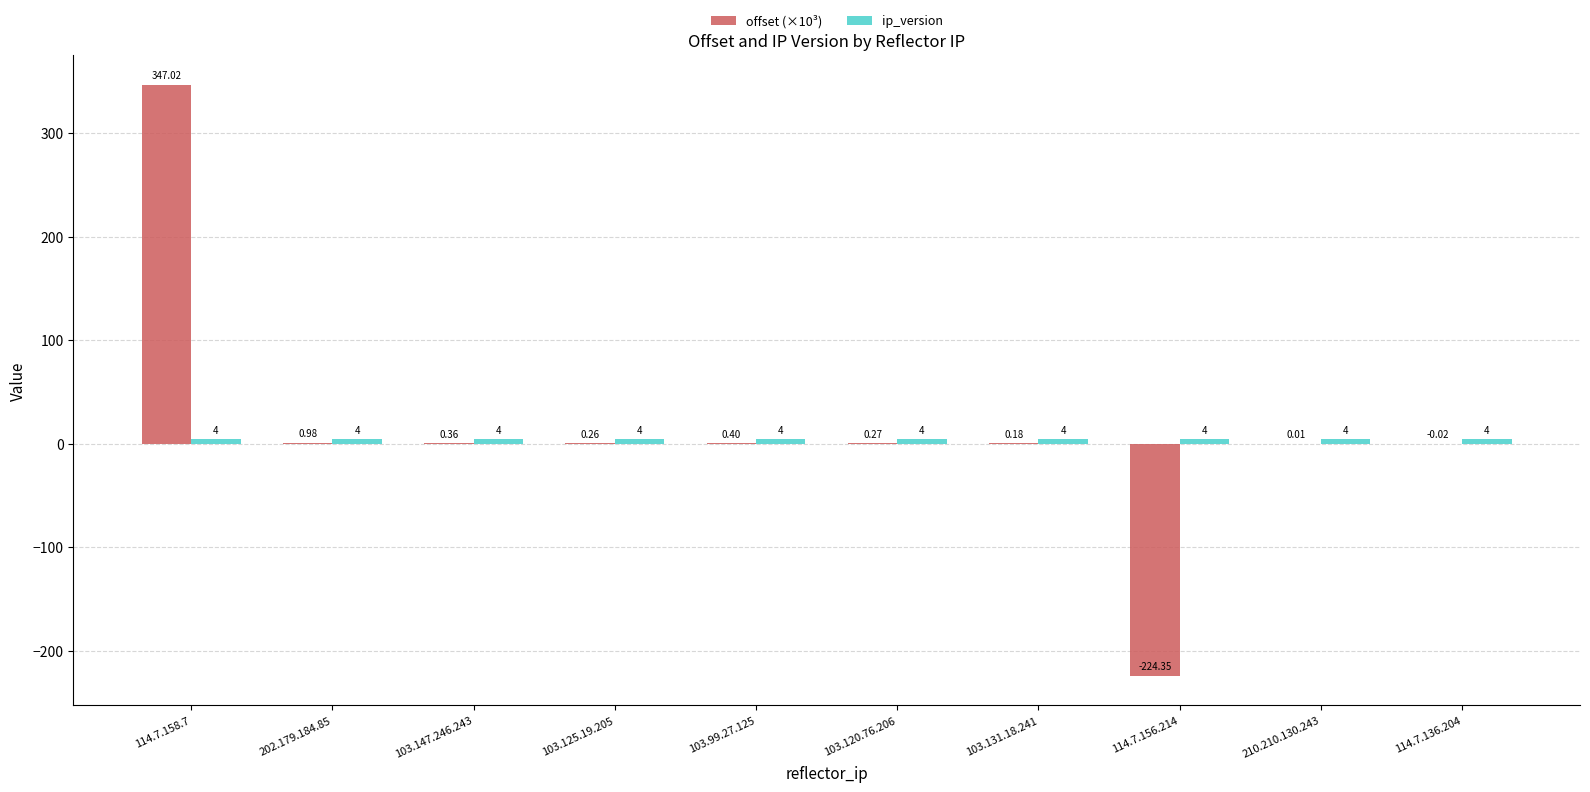

Between 103.147.246.243 and 103.99.27.125, which series saw the biggest shift?

offset (×10³)